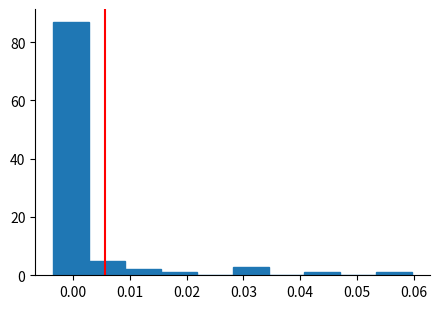

Reading left to right, transcribe this chart: for each bar, give the range it covers on the x-axis and its height. Neither the bar edges nor the heights are printed on the chart, so give them approximately, as read against the axes.

-0.004 to 0.003: 88
0.003 to 0.009: 6
0.009 to 0.015: 2
0.015 to 0.022: under 2
0.022 to 0.028: 0
0.028 to 0.034: 4
0.034 to 0.041: 0
0.041 to 0.047: under 2
0.047 to 0.053: 0
0.053 to 0.060: under 2